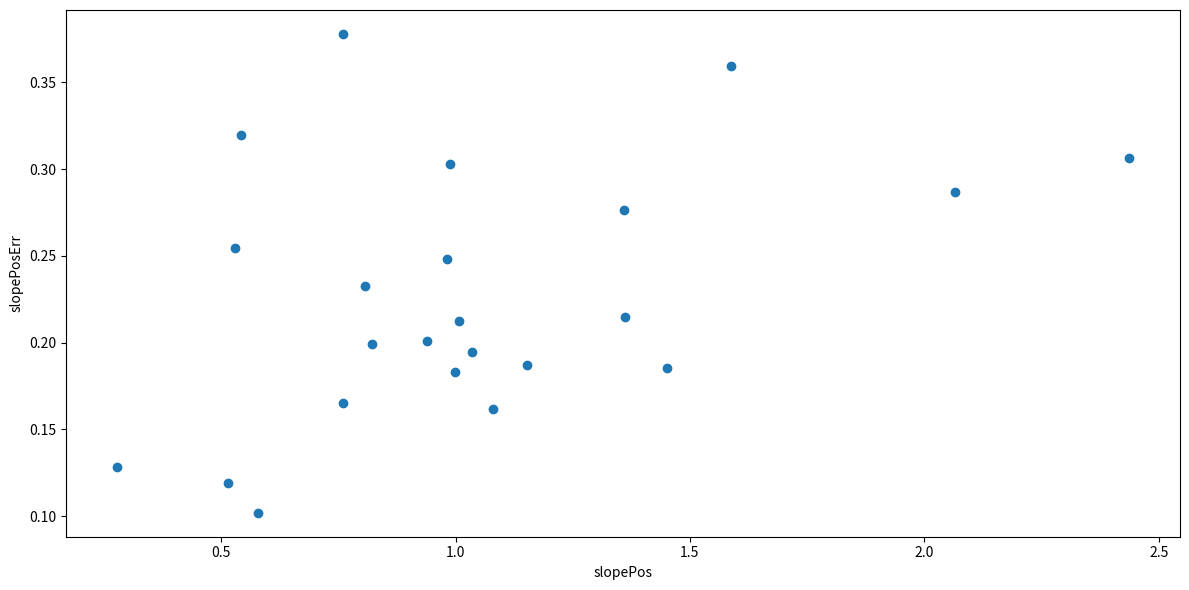

What is the range of X values (max minus min)?

2.2